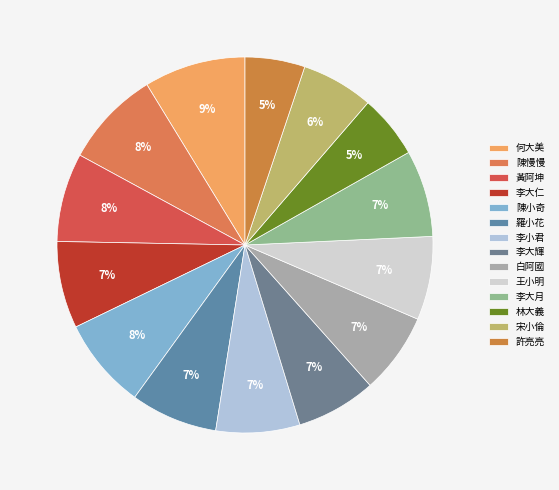

To the nearest percent, what is the difference between the 李大輝 and 黃阿坤 slice percentages?

1%